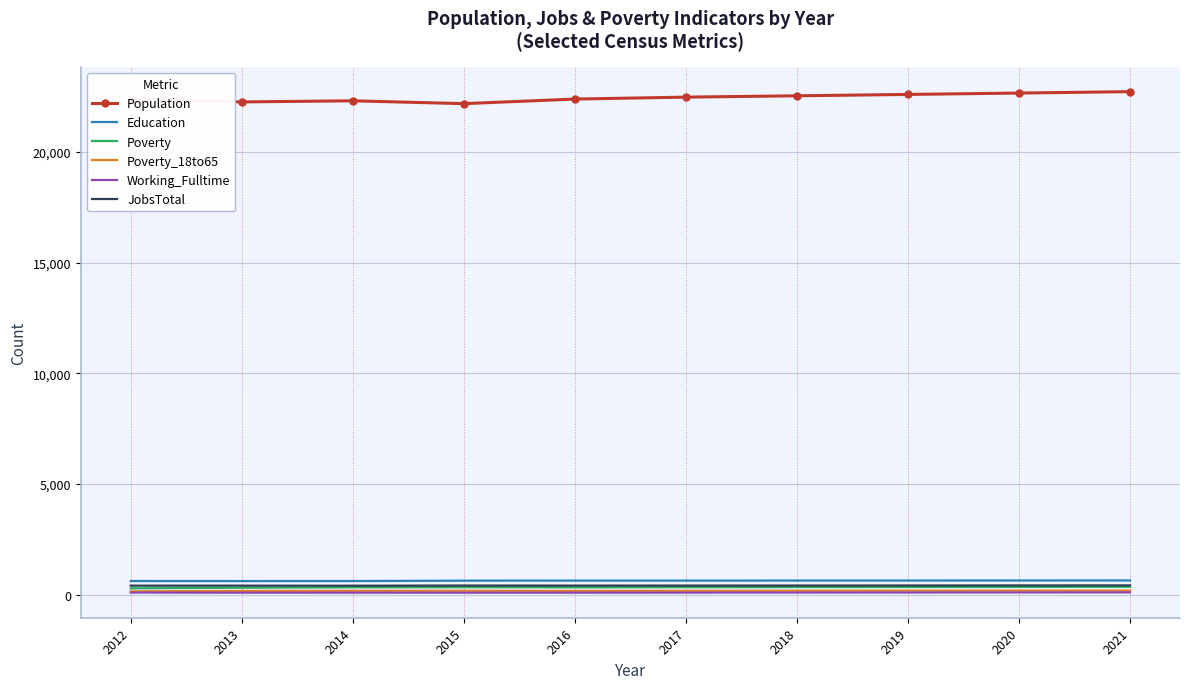

What is the total value across all series at 2021?

24451